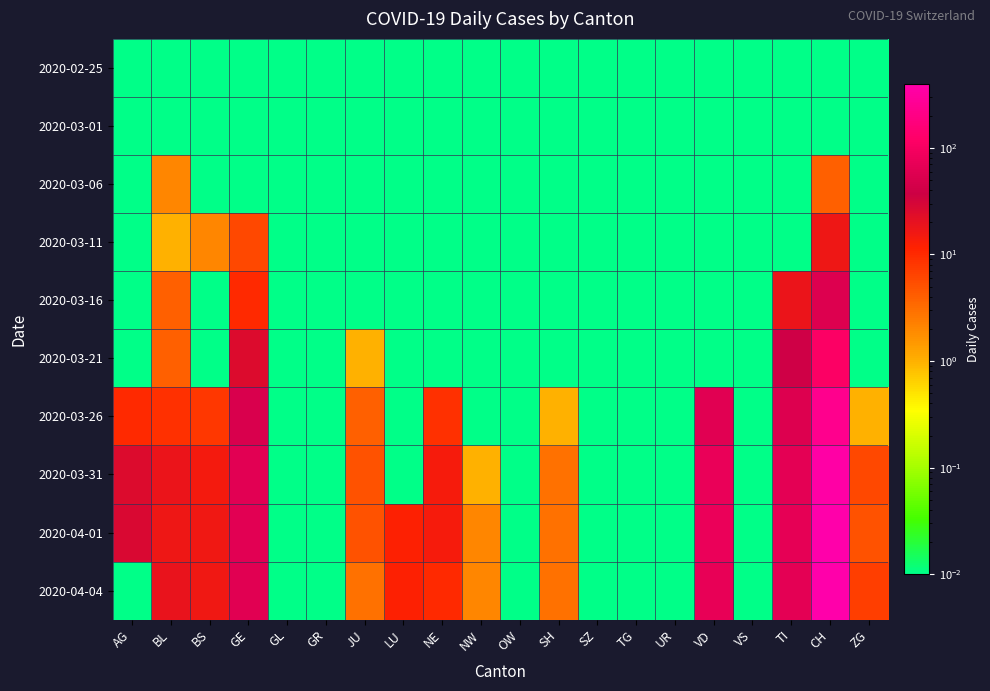

Which series has the widest spread of values?

2020-04-04